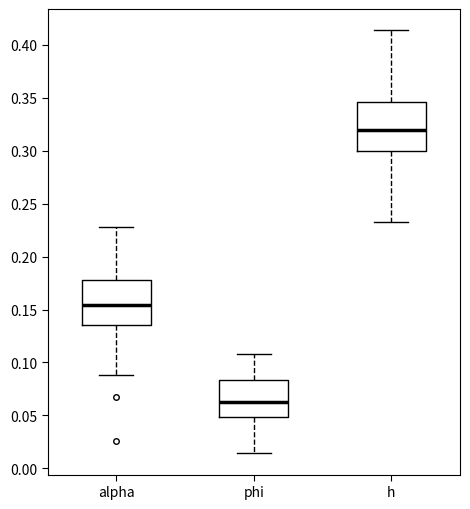

Which box has the highest median line?

h